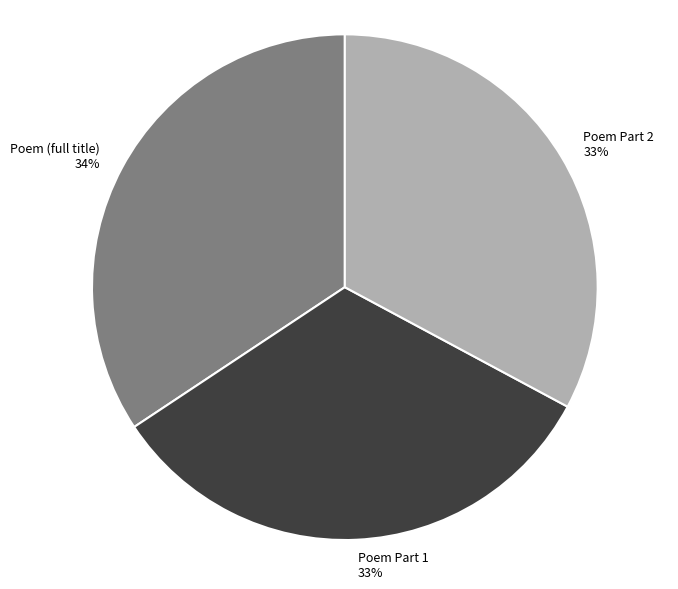

What is the largest slice in the pie chart?

Poem (full title)